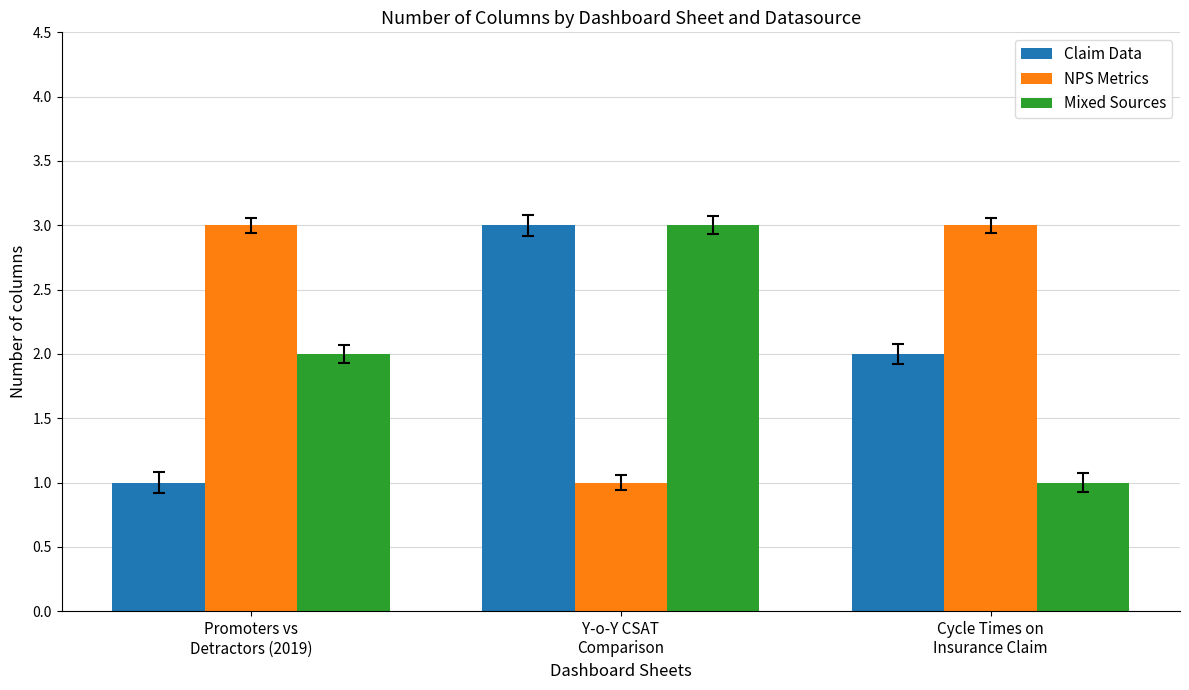

What is the label of the 3rd bar from the right?

Promoters vs
Detractors (2019)